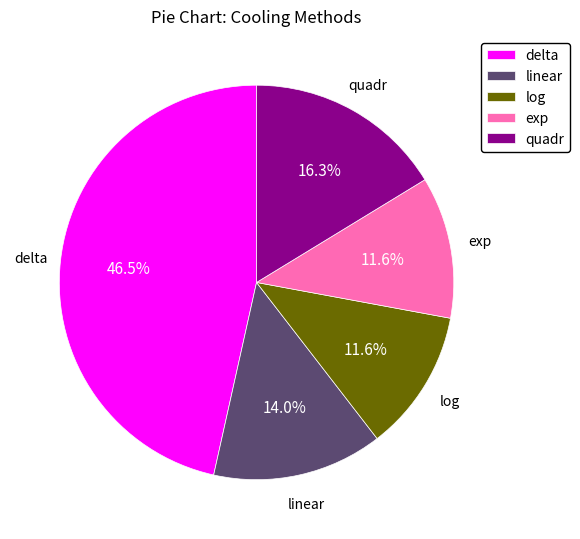

Is it true that log is 12% of the pie?

True